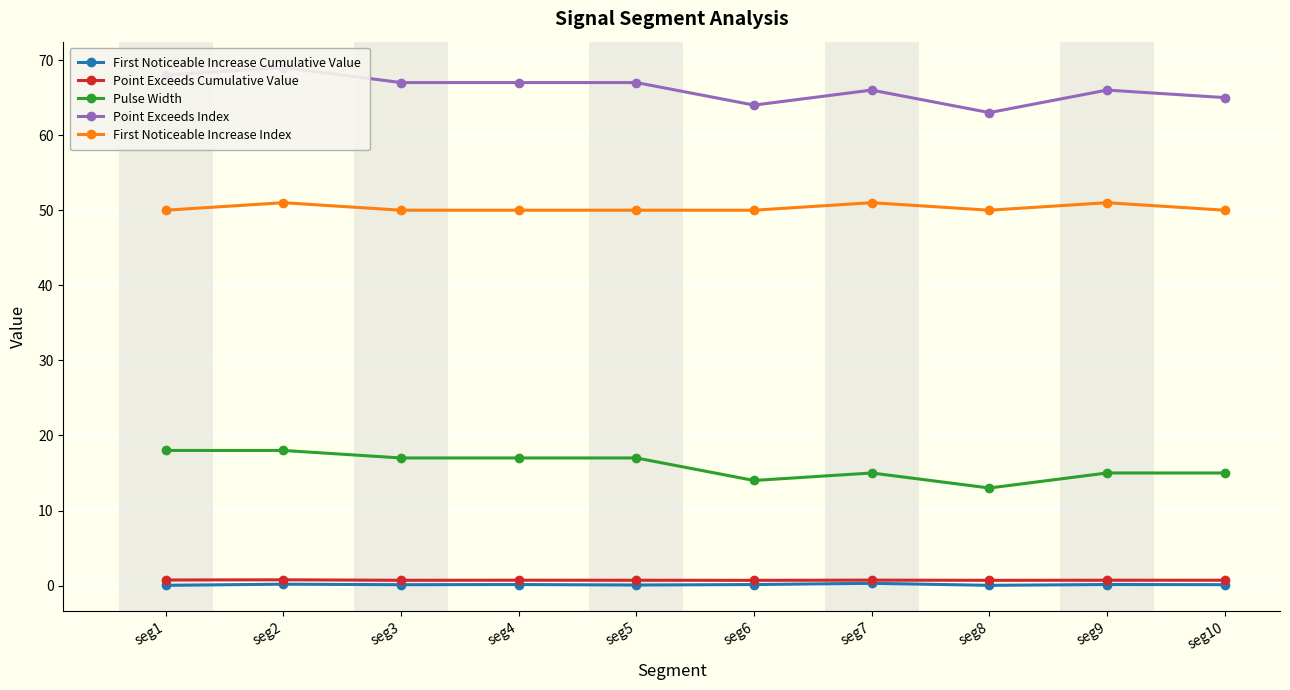

At which category is the sum across all series the highest?

seg2